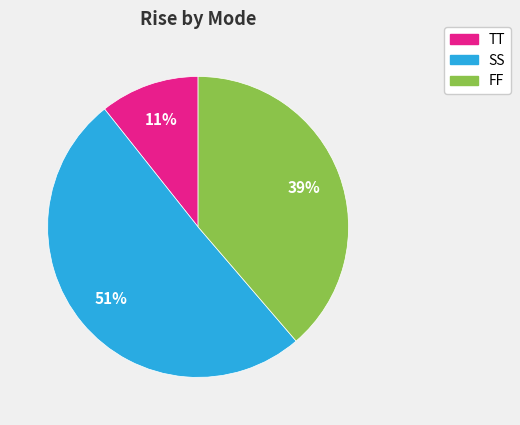

Is there a majority slice in this chart?

Yes